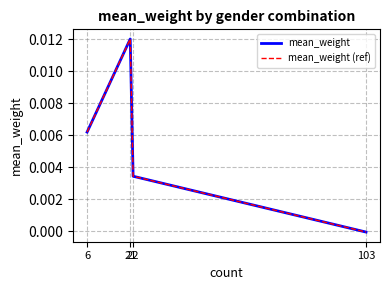

Does the chart have visible grid lines?

Yes